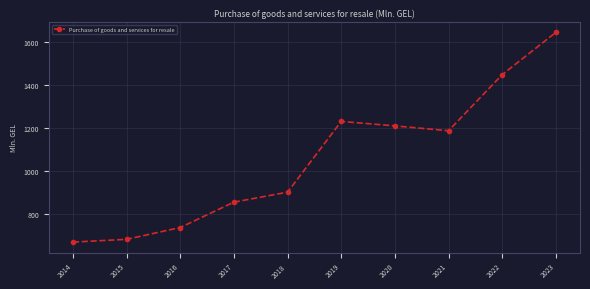

List the labels in order of value, largest first.

2023, 2022, 2019, 2020, 2021, 2018, 2017, 2016, 2015, 2014